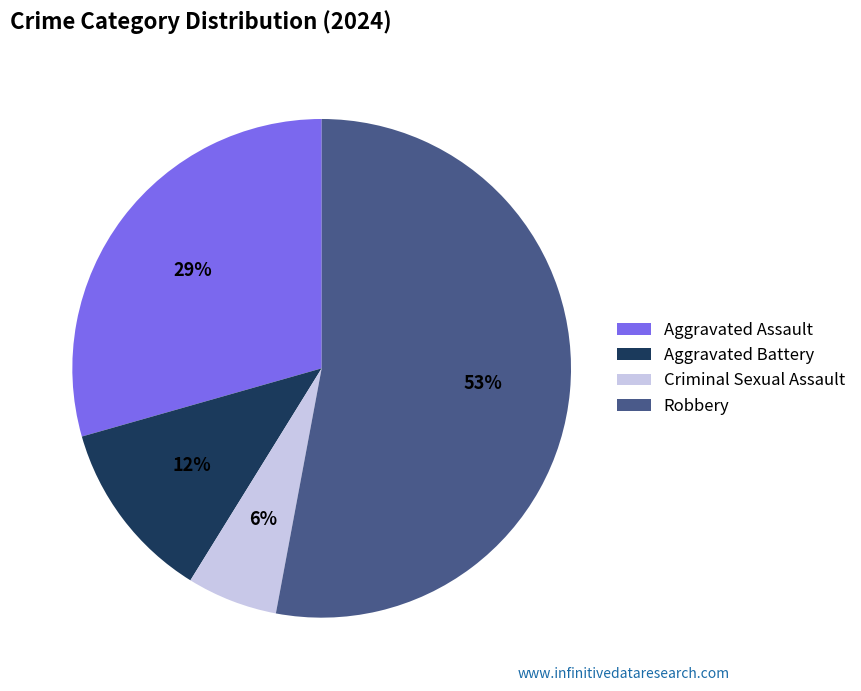

How many segments does this pie chart have?

4